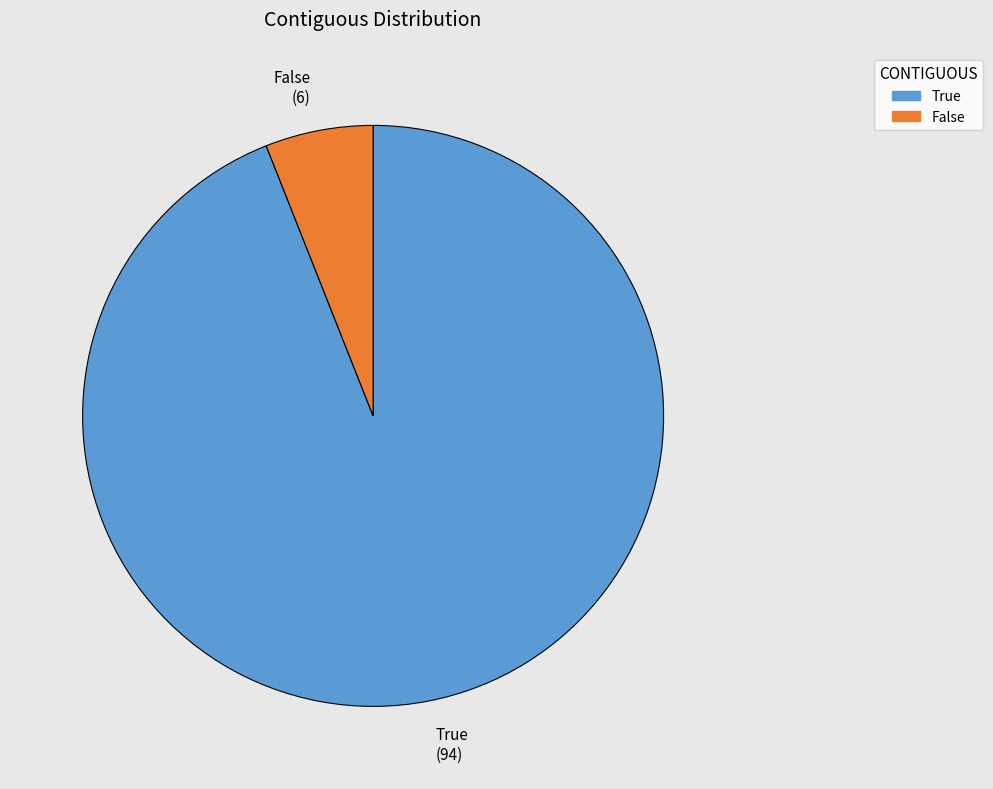

Is the sum of True and False greater than half?

Yes